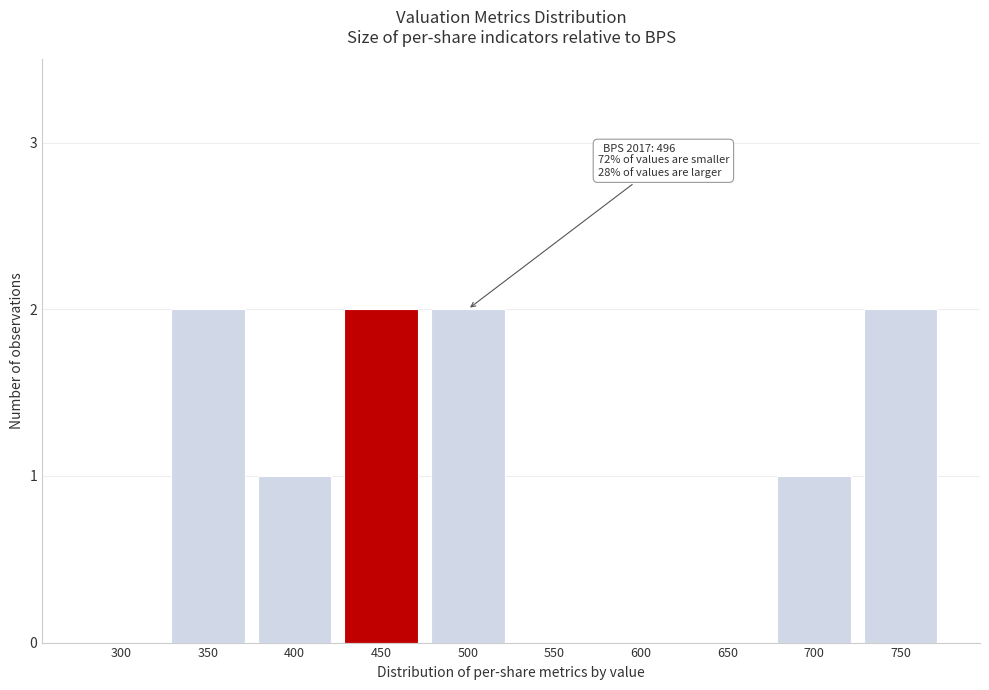

Reading left to right, list all the values displayed in this chart.

300=0	350=2	400=1	450=2	500=2	550=0	600=0	650=0	700=1	750=2